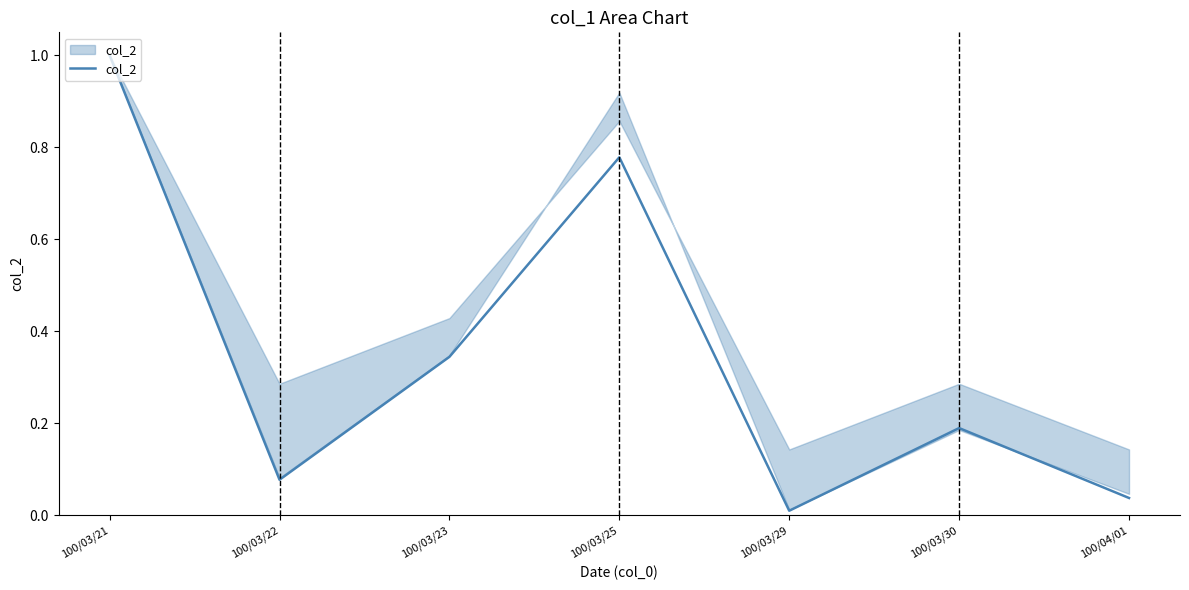

What is the change in value from 100/03/30 to 100/04/01?

-0.2